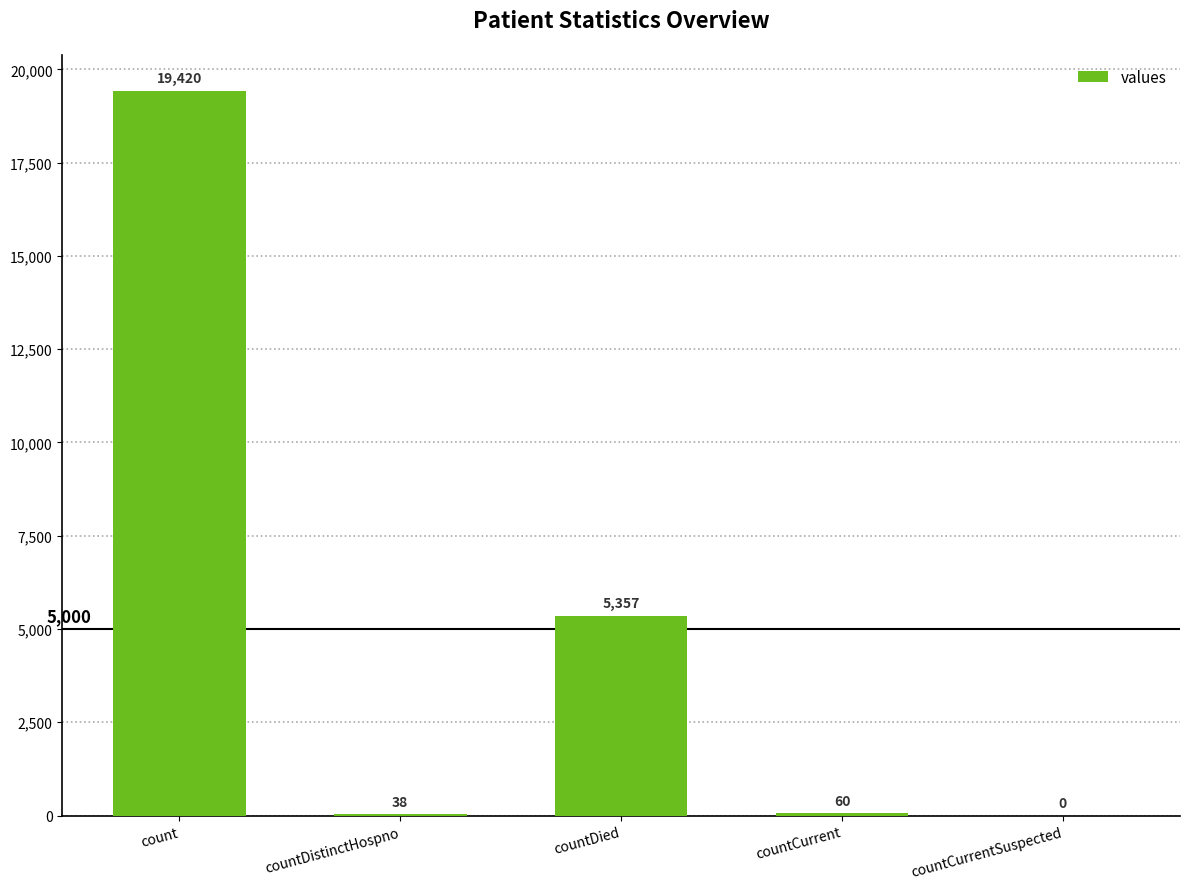

Reading left to right, list all the values displayed in this chart.

count=19420	countDistinctHospno=38	countDied=5357	countCurrent=60	countCurrentSuspected=0